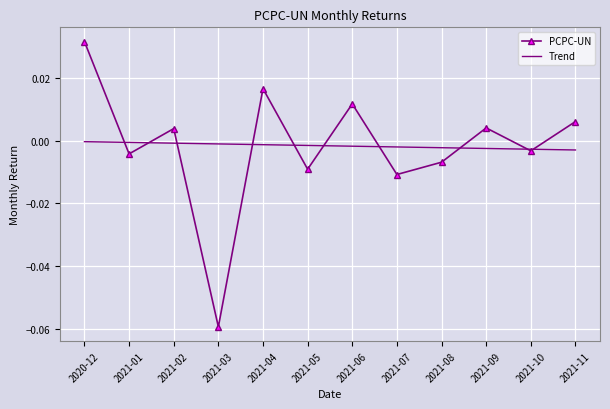

List the series in order of their peak value, lowest first.

Trend, PCPC-UN